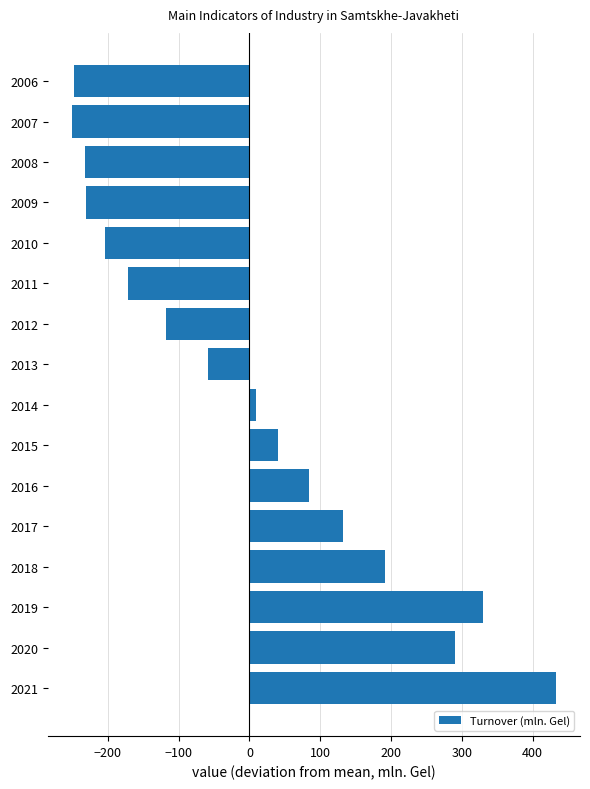

What is the difference between the maximum and minimum values?

683.5